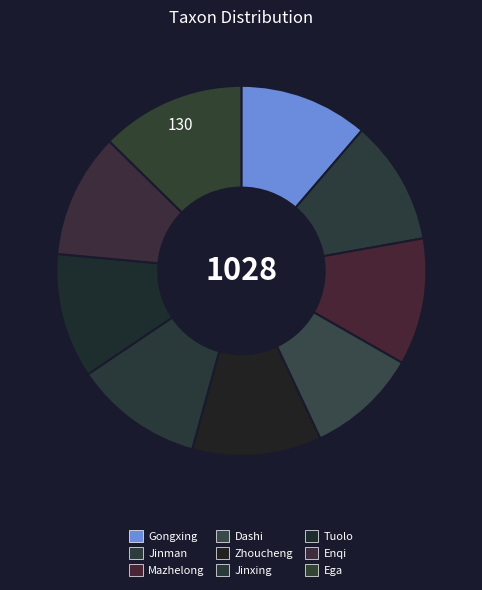

To the nearest percent, what is the combined percentage of Jinxing and Mazhelong?

22%